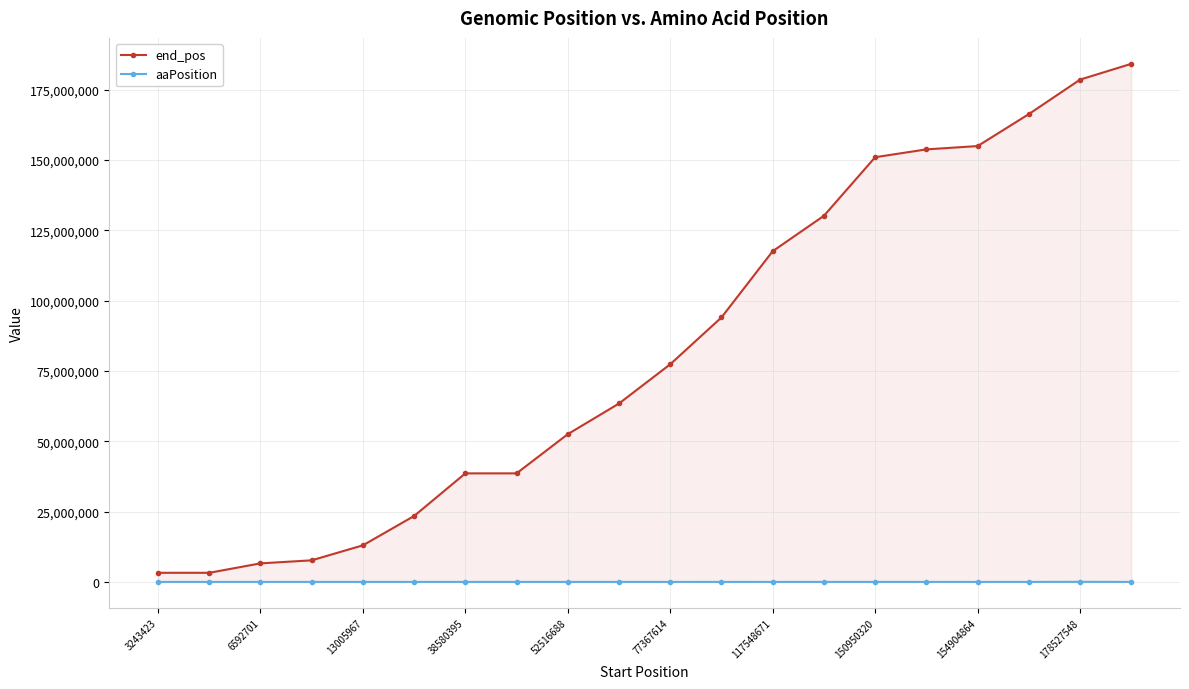

What is the value of the end_pos point at the 20th from the left?

184144111